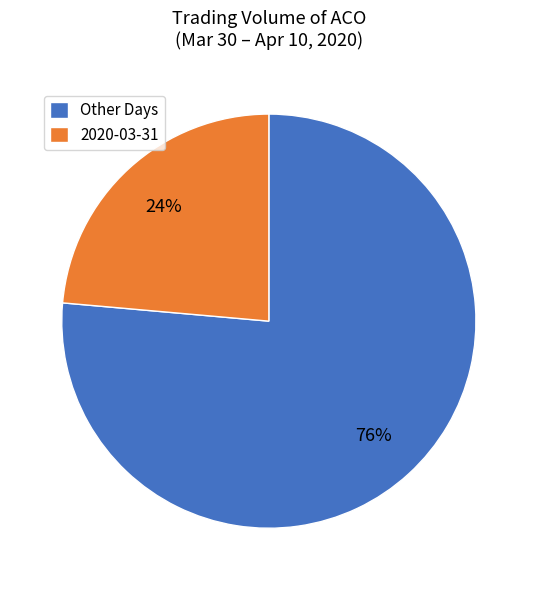

Is there a majority slice in this chart?

Yes